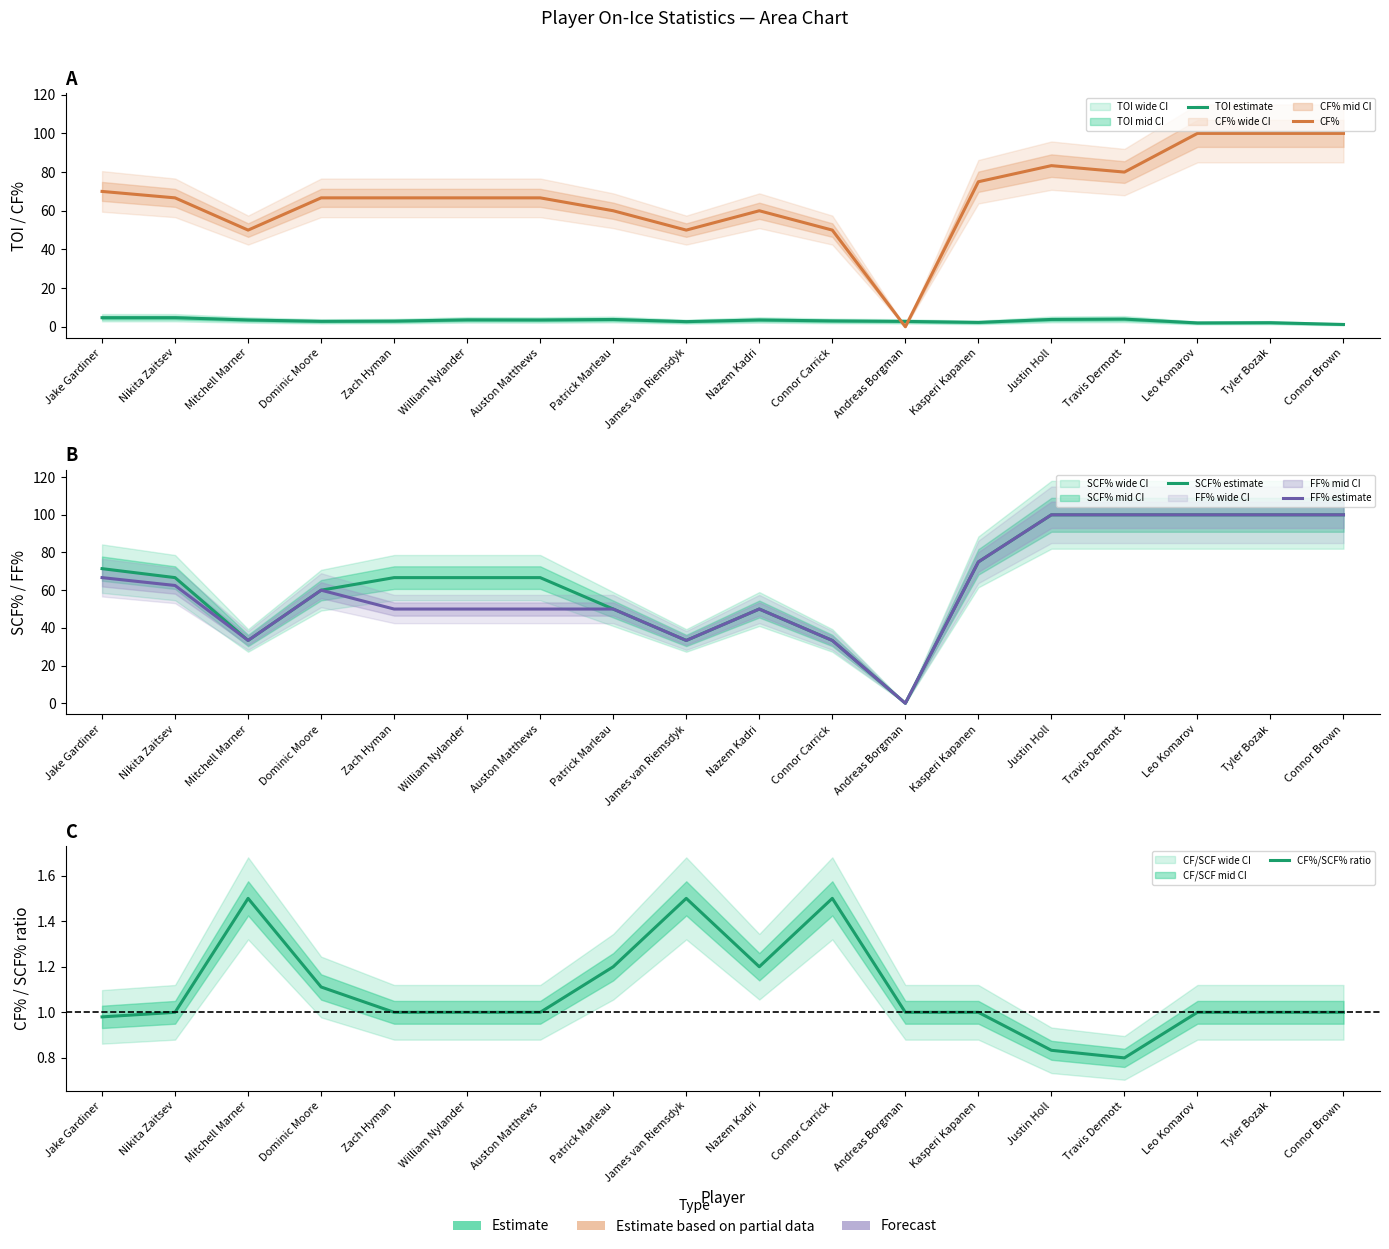

What is the maximum value shown in the chart?

100.0